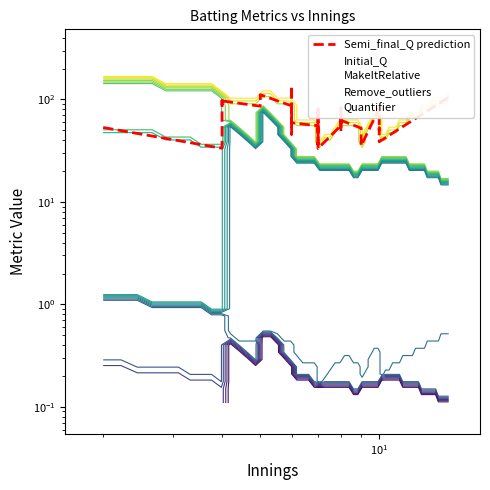

True or false: Quantifier and Semi_final_Q prediction cross at least once.

False